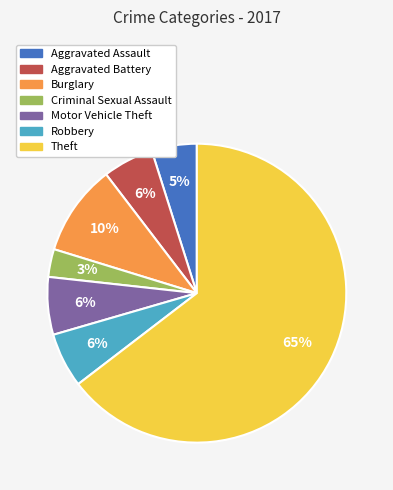

Count the number of slices in the pie.

7